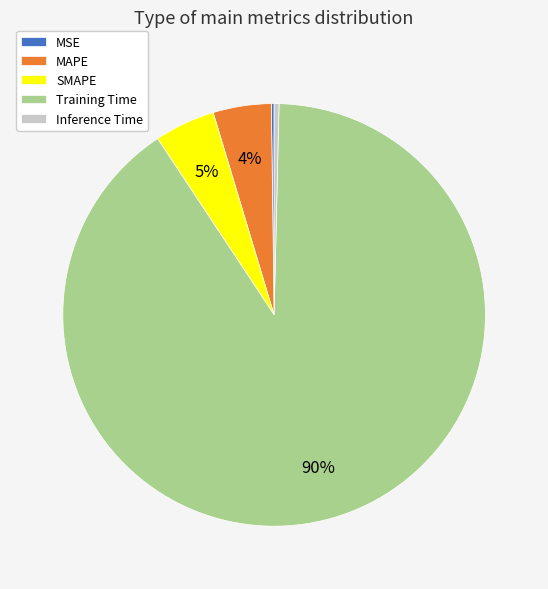

Between Inference Time and SMAPE, which is larger?

SMAPE